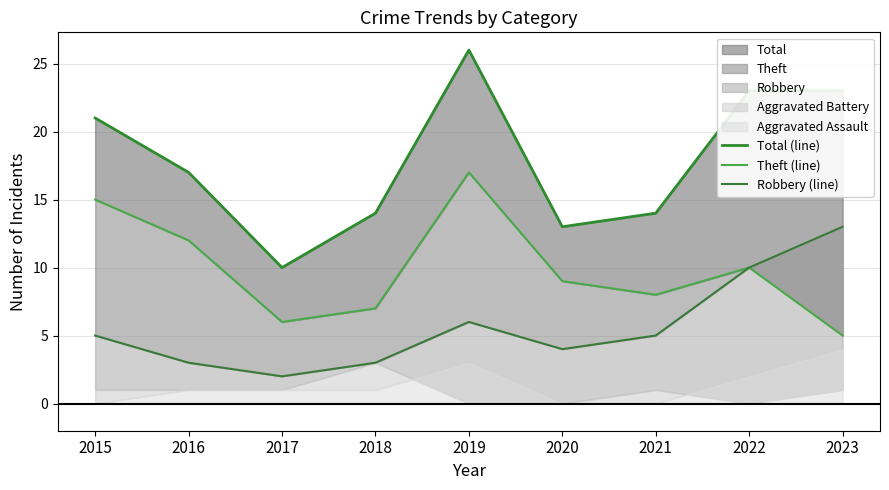

What is the minimum value shown in the chart?

2